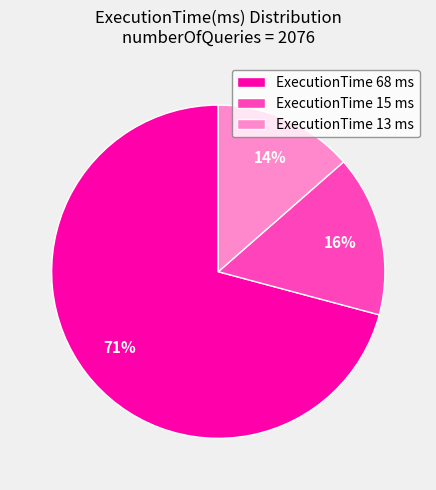

Is it true that ExecutionTime 15 ms is 27% of the pie?

False